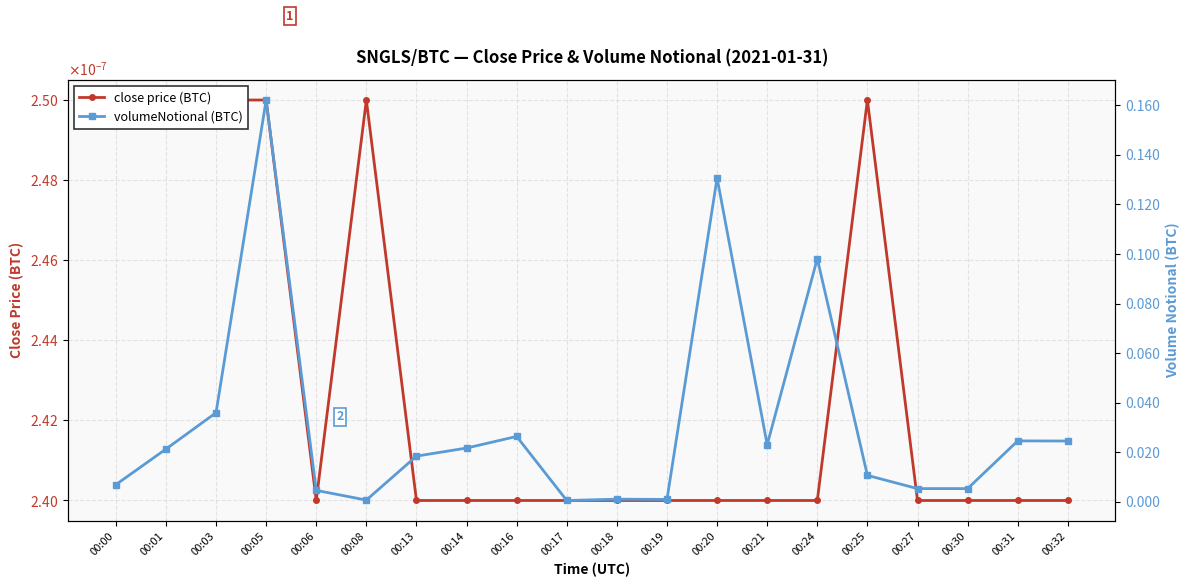

Is this an area chart (filled region under the line)?

No